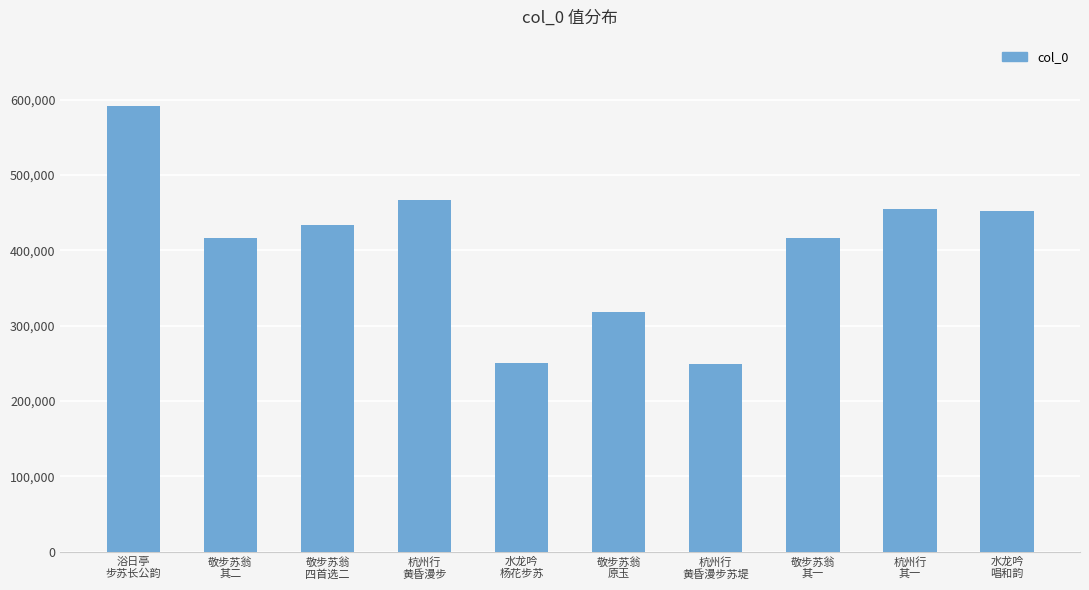

How many distinct data groups are displayed?

1